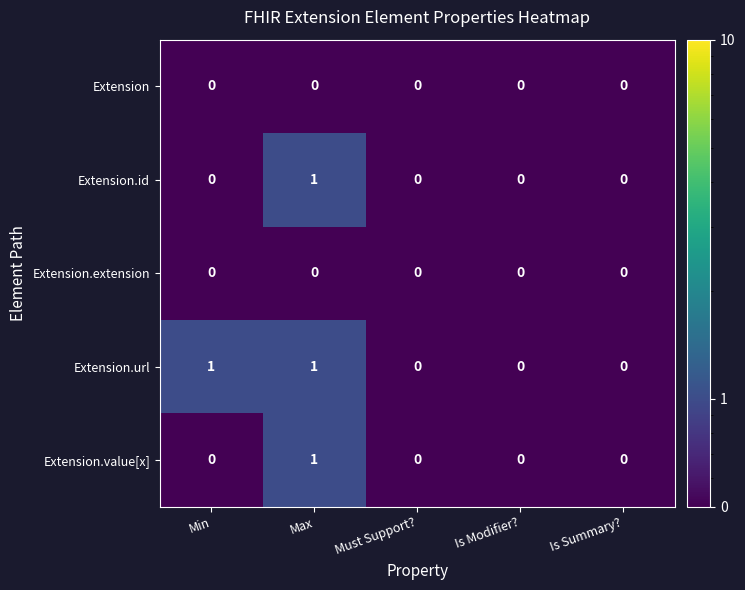

Which series has the largest total across all categories?

Extension.url